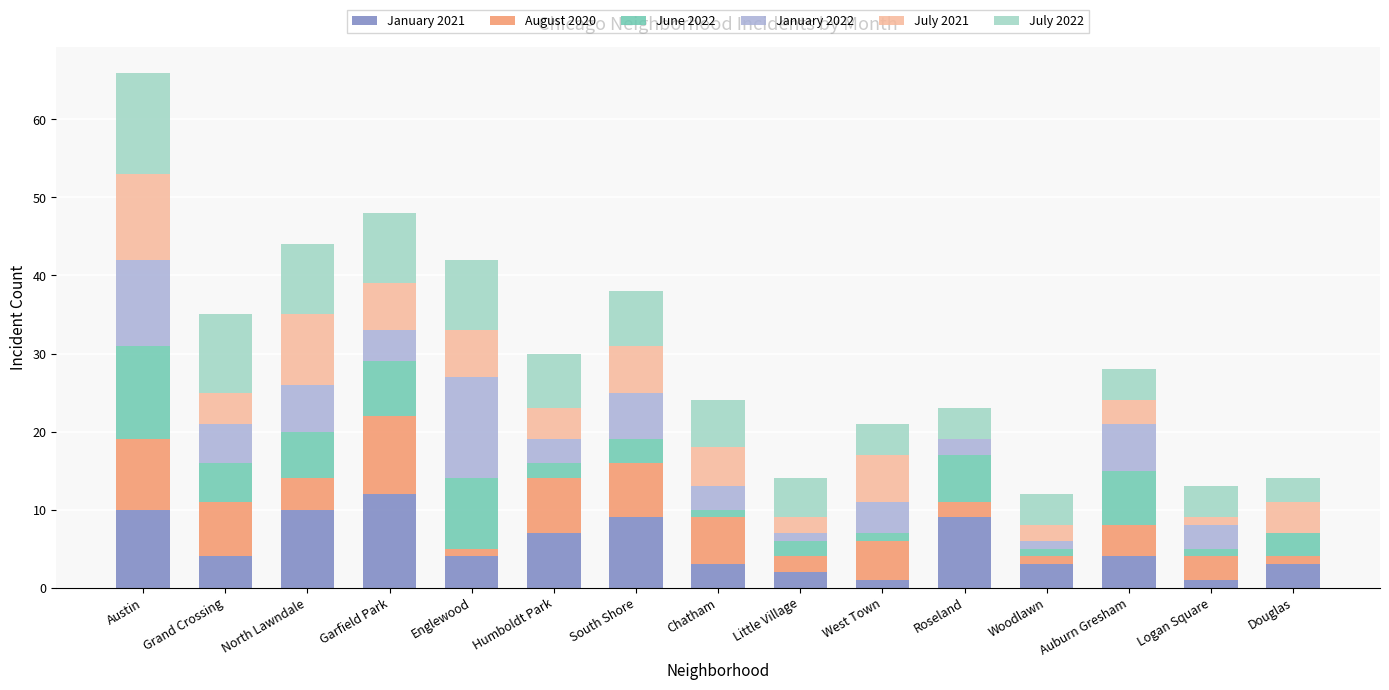

At which label does January 2021 reach its peak?

Garfield Park